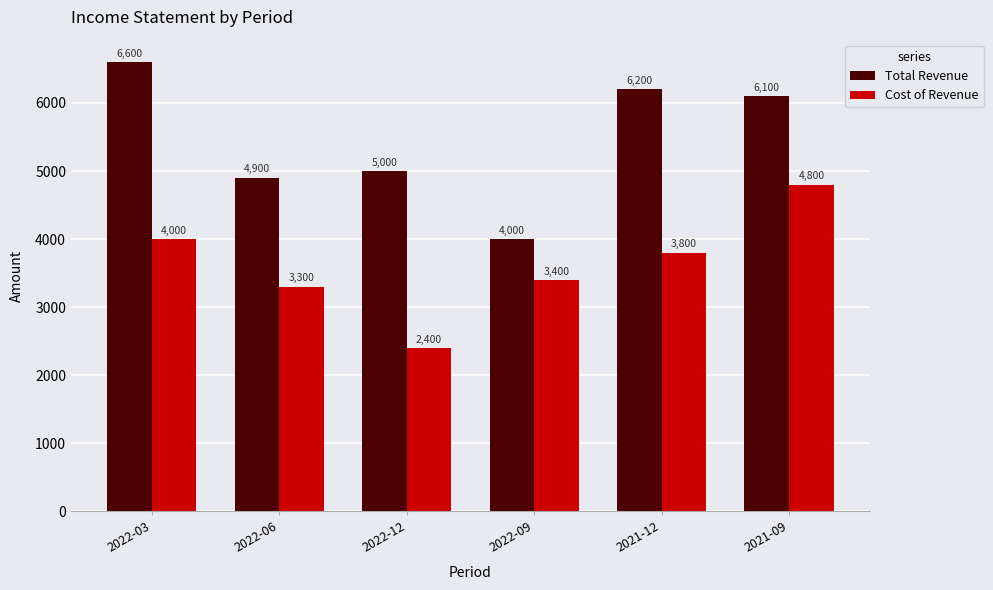

Rank the series by their maximum value, from highest to lowest.

Total Revenue, Cost of Revenue